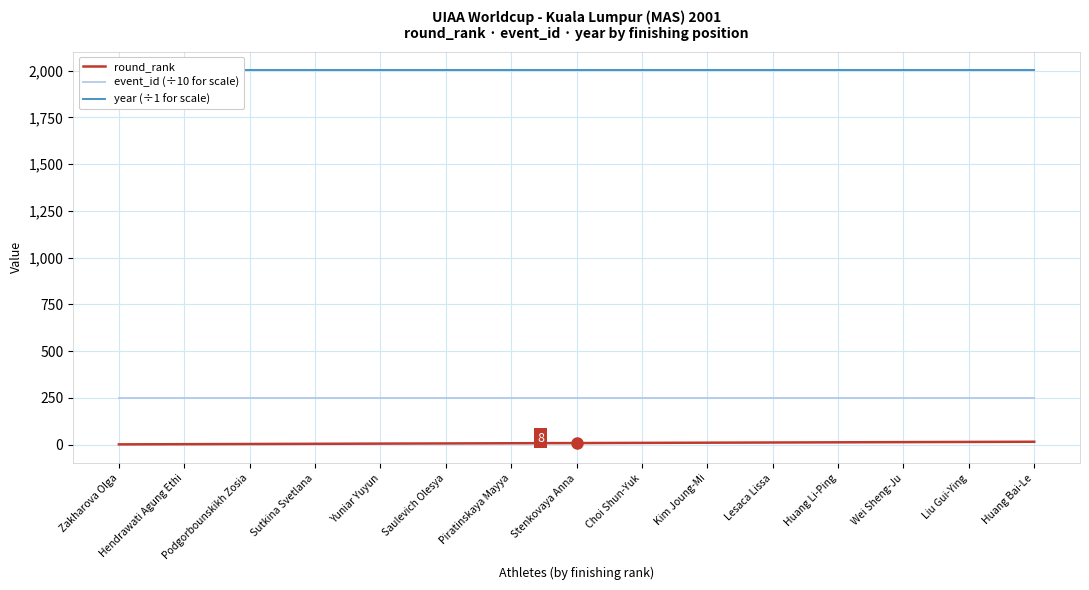

True or false: event_id (÷10 for scale) and year (÷1 for scale) intersect in this chart.

False